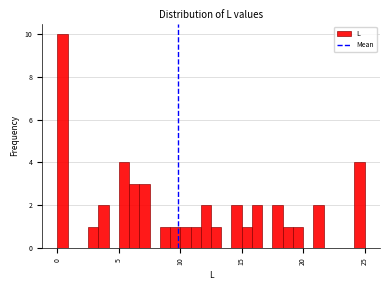

Around what value on the x-axis is the tallest bar? Give the approximate position of its centre, as read against the axis.

0.5